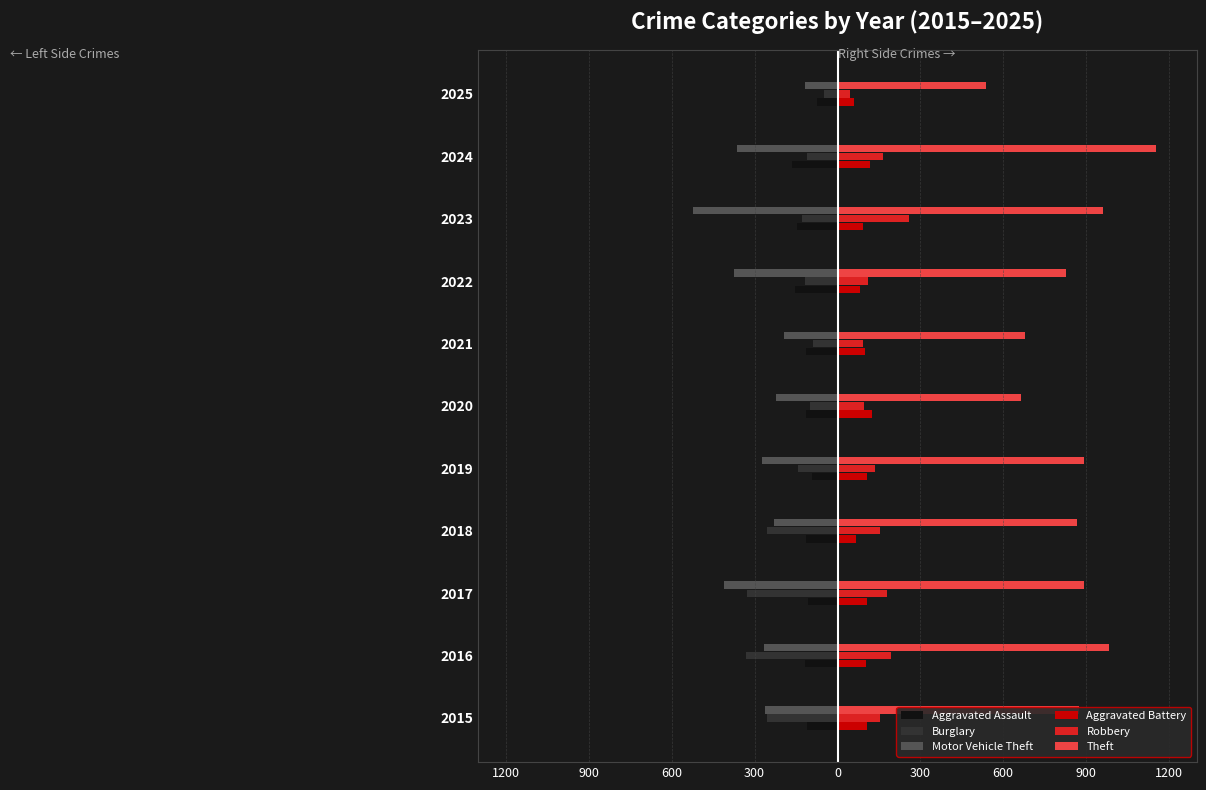

What are all the series names shown in the legend?

Aggravated Assault, Burglary, Motor Vehicle Theft, Aggravated Battery, Robbery, Theft